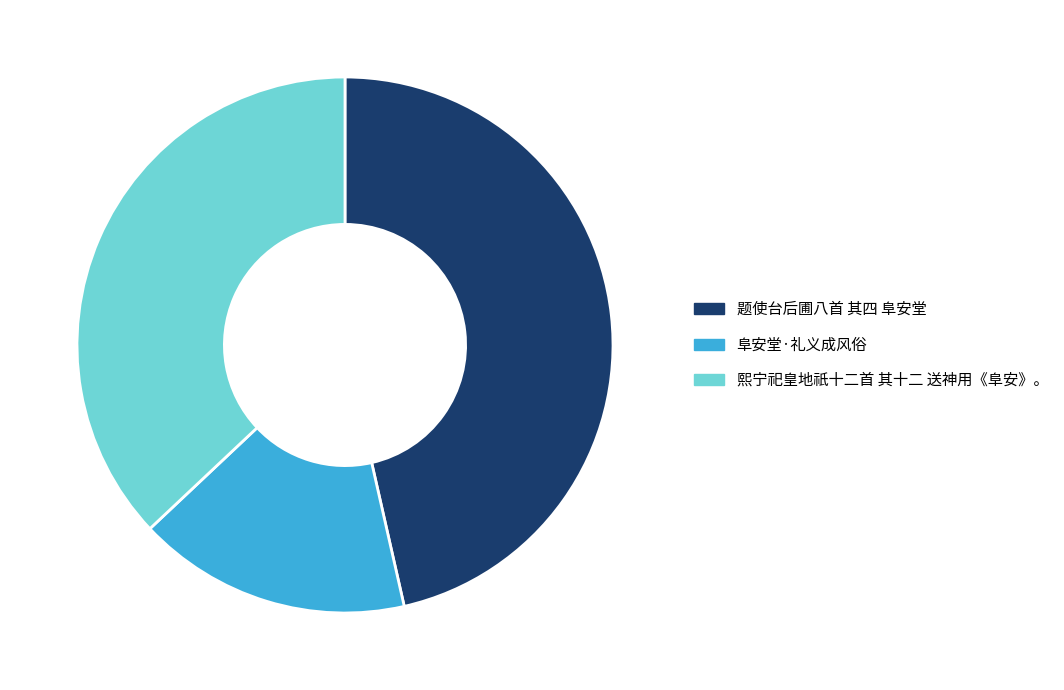

Which slice is the smallest?

阜安堂·礼义成风俗